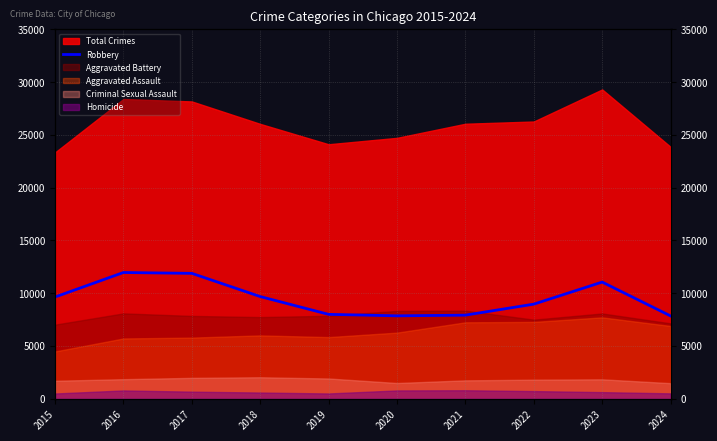

How many lines are shown in the chart?

1